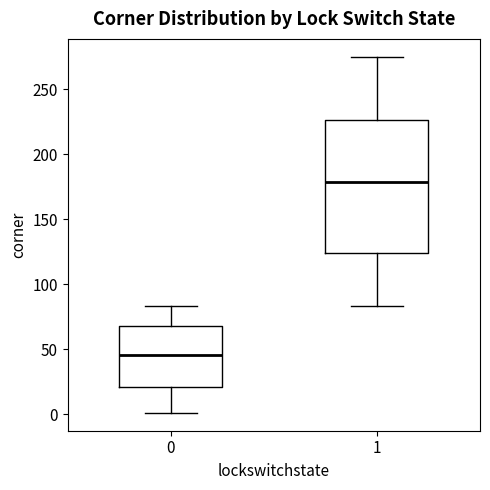

Reading left to right, transcribe this box plot: for each box, give where its median line is, the range the box spans, and where its two whiskers end, as read against the y-axis. The values are not printed on the chart, so give them approximately, as read against the axis.

0: median 45, box 20 to 70, whiskers 0 to 85
1: median 180, box 125 to 225, whiskers 85 to 275